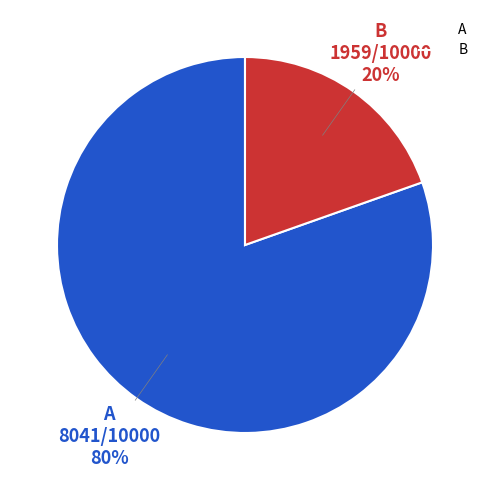

Rank the categories by value from highest to lowest.

A, B